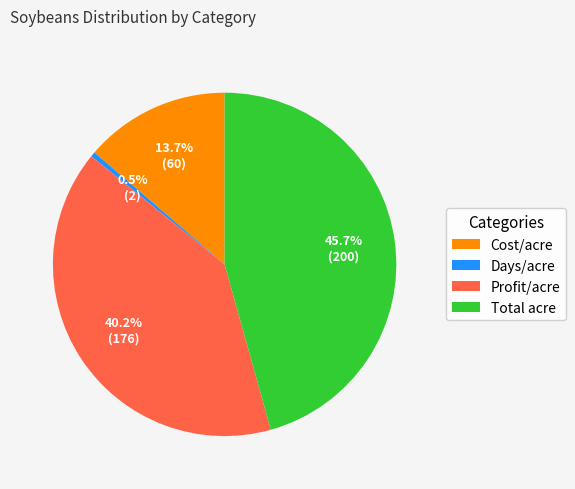

Rank the categories by value from lowest to highest.

Days/acre, Cost/acre, Profit/acre, Total acre